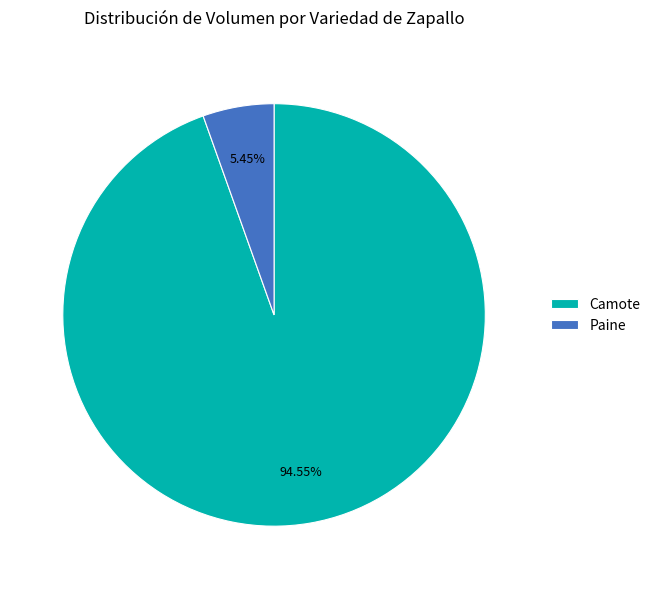

Which category has the smallest portion of the pie?

Paine